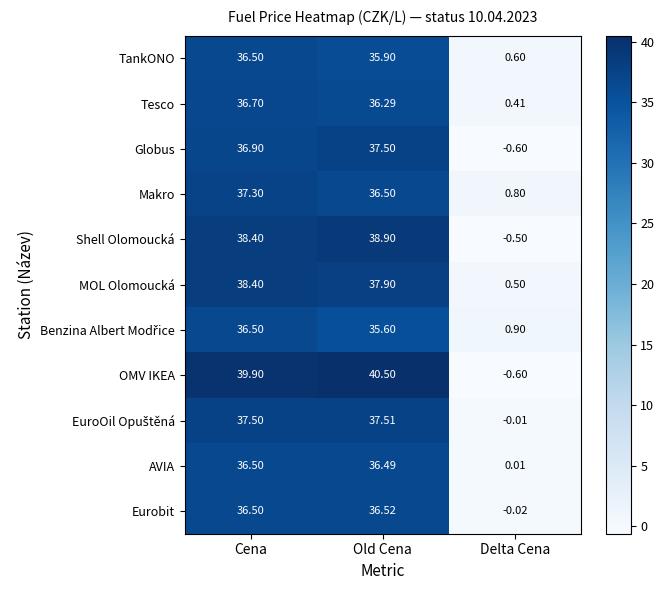

Which category has the highest value in the MOL Olomoucká series?

Cena